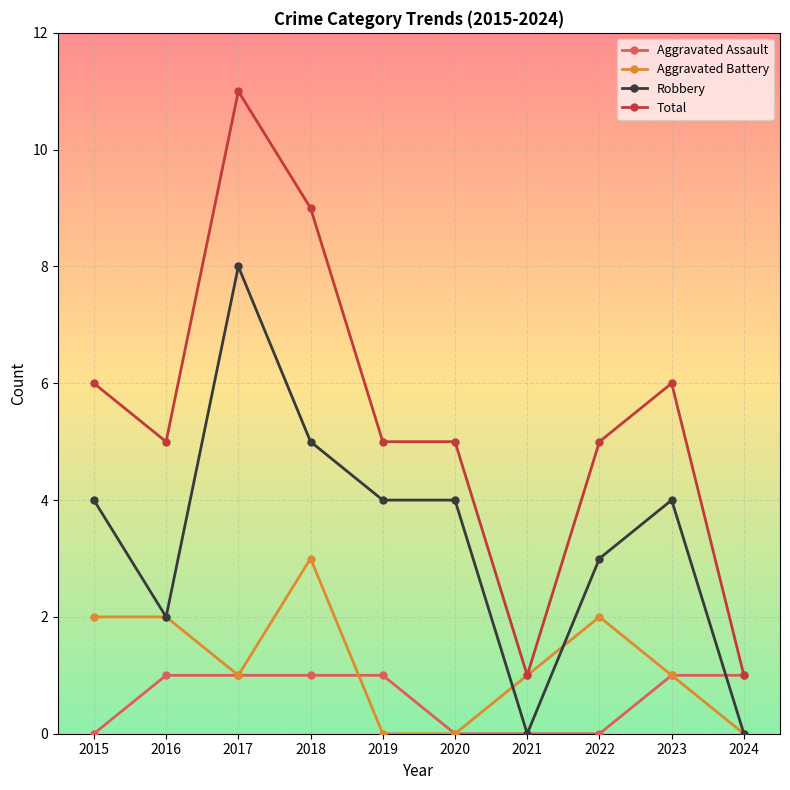

Which series has the widest spread of values?

Total